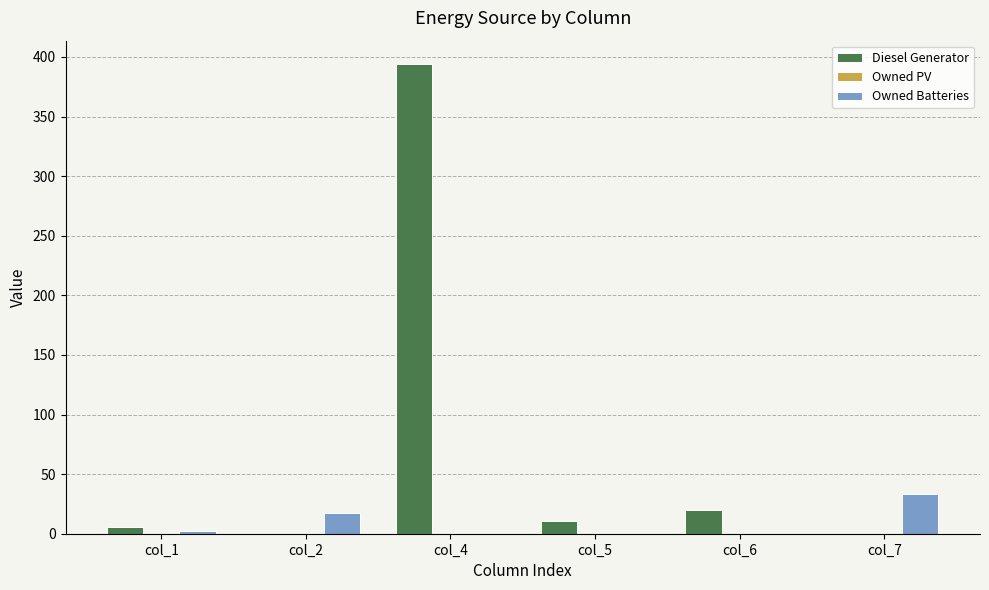

Reading left to right, what are all the values shown in this chart?

Diesel Generator: col_1=6	col_2=0	col_4=394	col_5=11	col_6=20	col_7=0
Owned Batteries: col_1=2	col_2=17	col_4=0	col_5=0	col_6=0	col_7=33